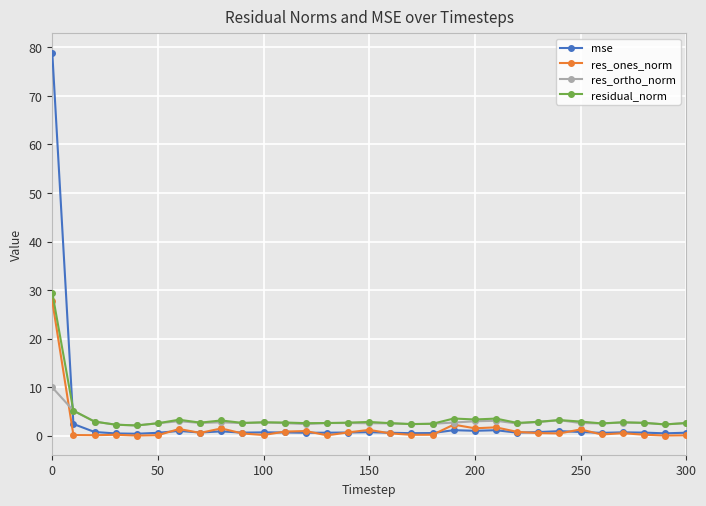

Is this an area chart (filled region under the line)?

No